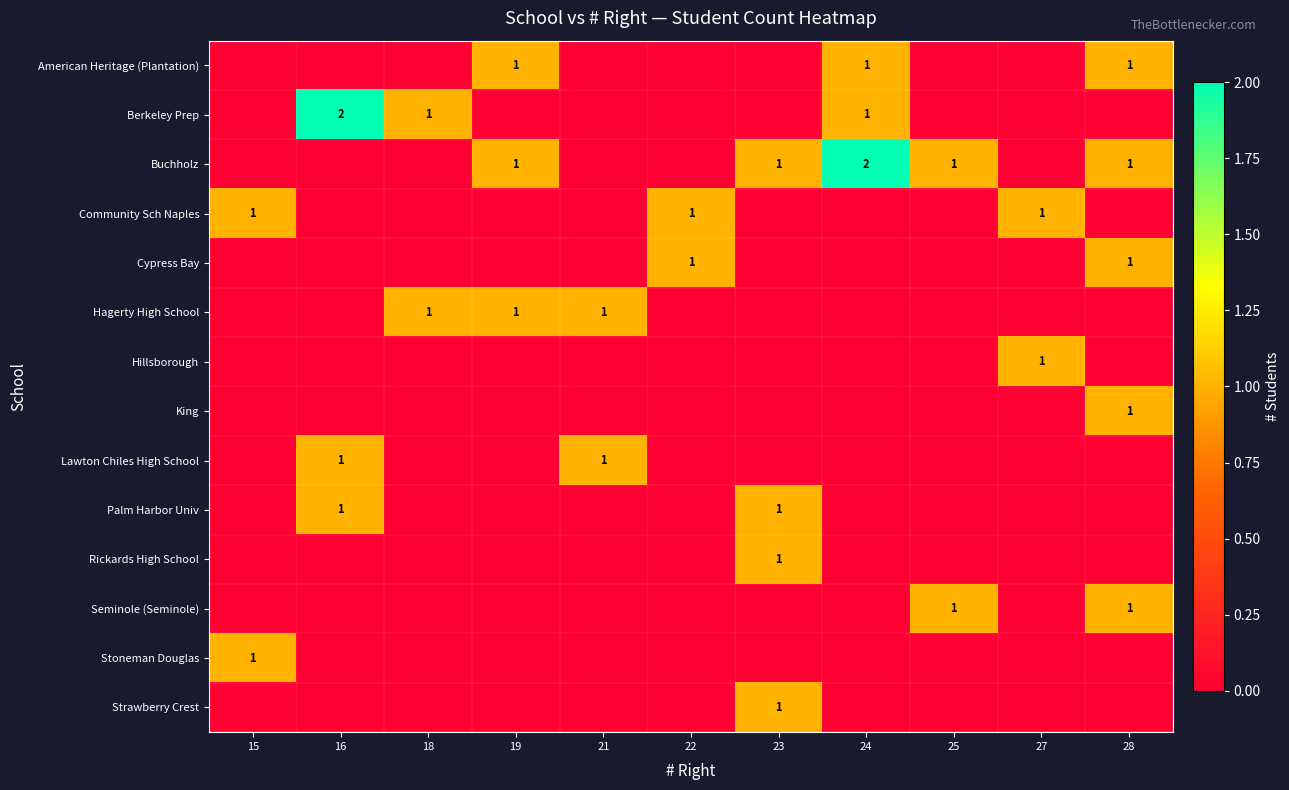

The Palm Harbor Univ series shows 2 at 16. True or false?

False